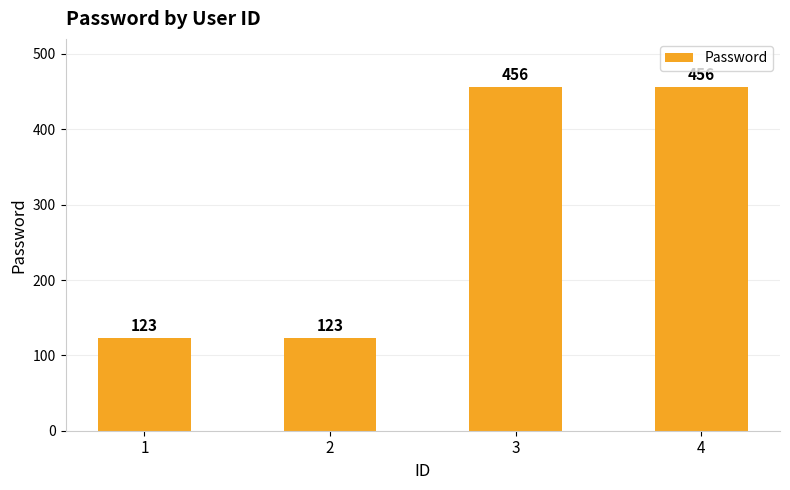

The value at 4 is 596. True or false?

False